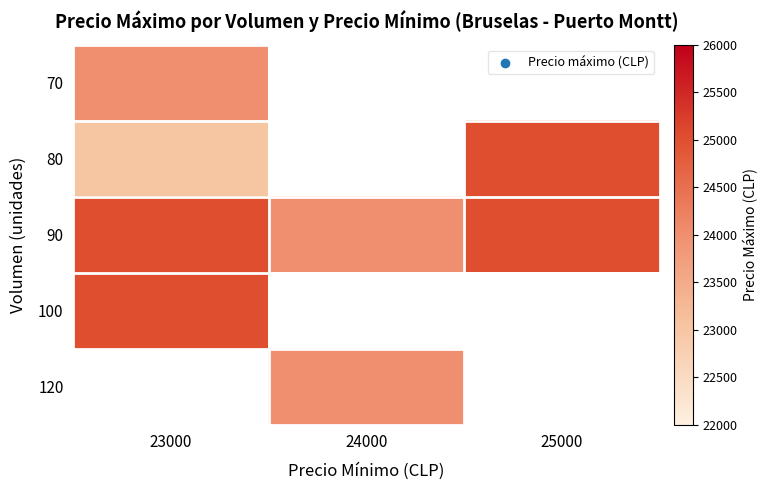

Which series has the largest total across all categories?

90